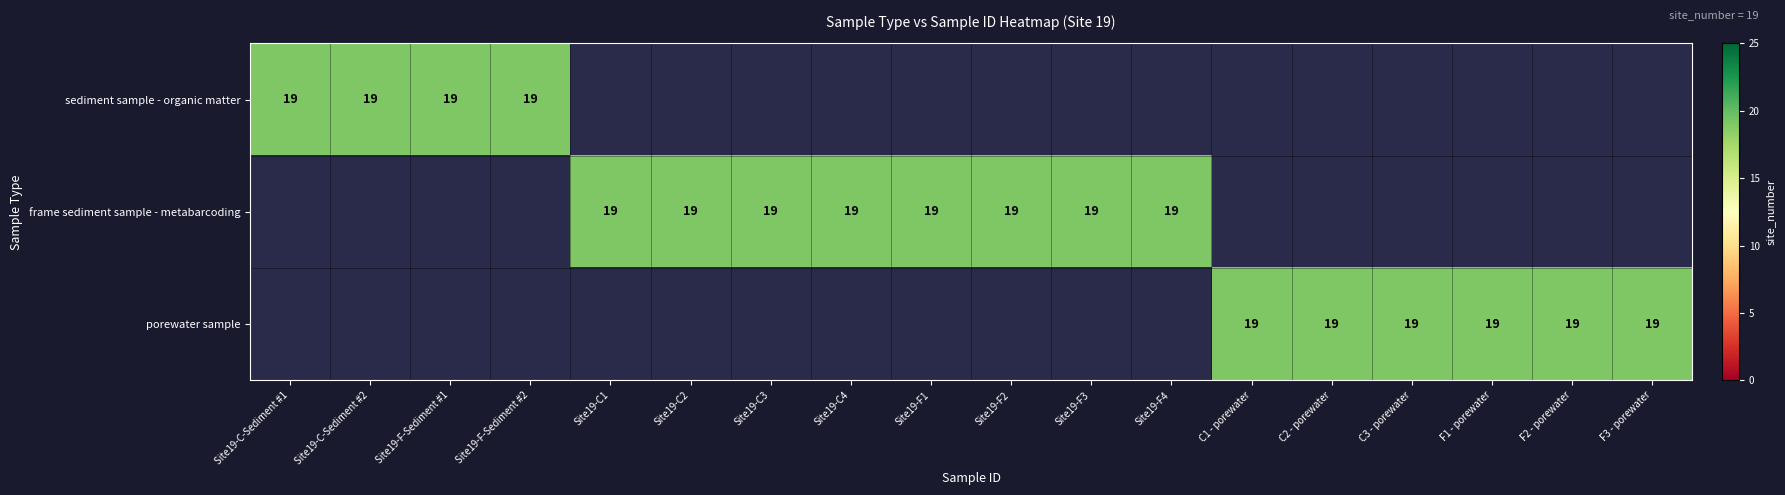

Rank the series by their maximum value, from highest to lowest.

sediment sample - organic matter, frame sediment sample - metabarcoding, porewater sample